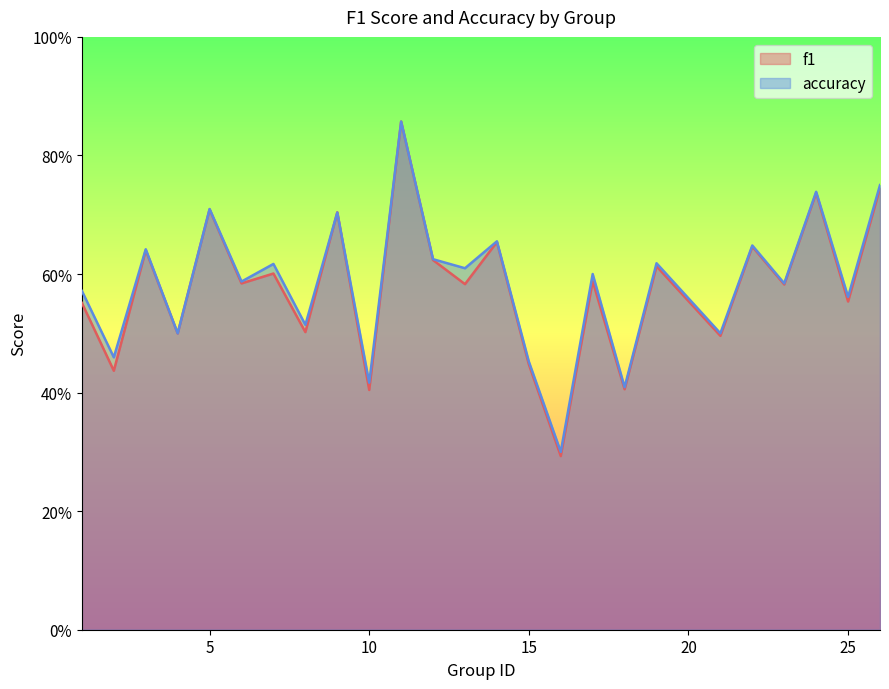

What is the difference between the accuracy values at 10 and 11?

0.4